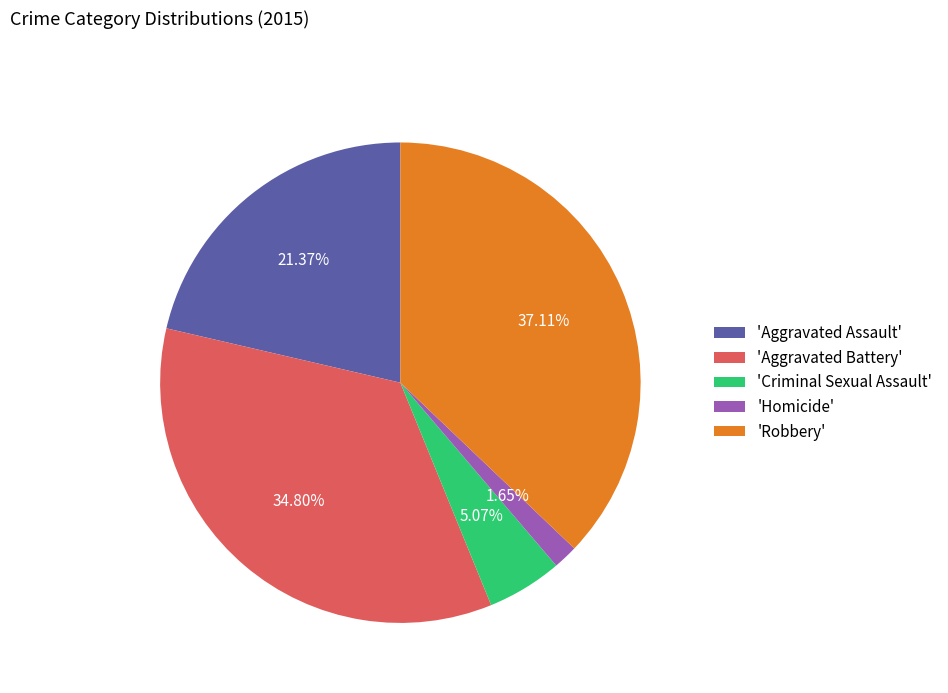

Approximately how many times larger is the value at 'Criminal Sexual Assault' compared to 'Homicide'?

3.1